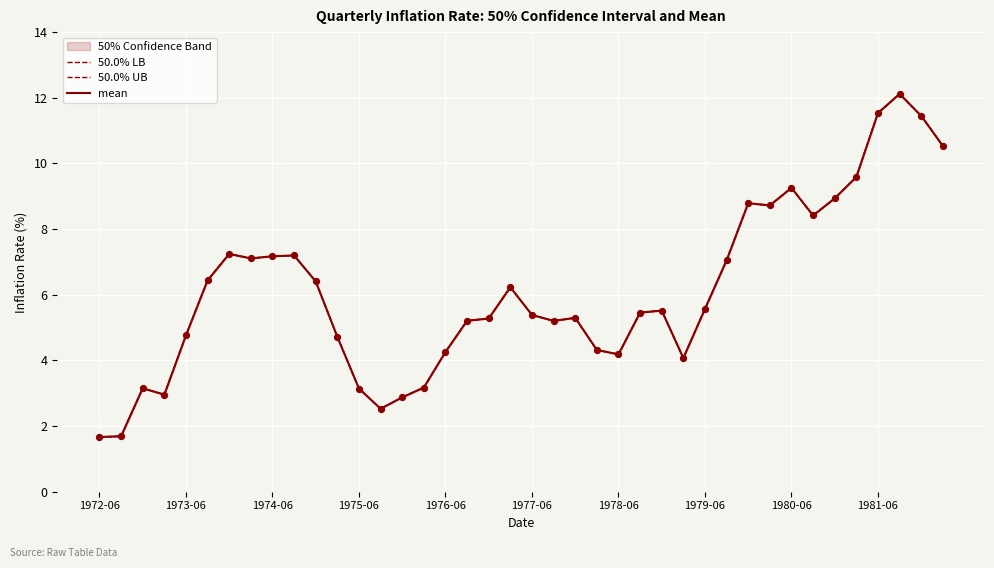

Is the value of 50.0% LB at 1974-06 greater than the value of mean at 20?

No